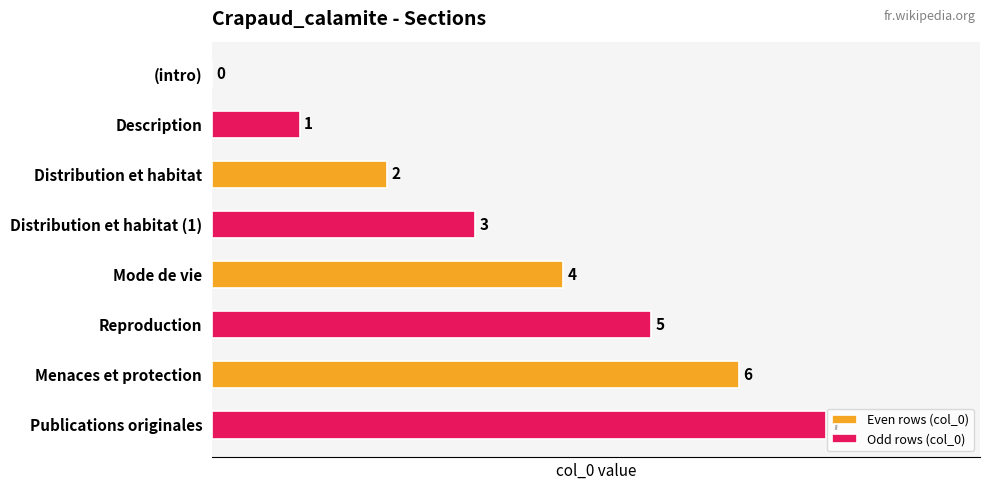

The Even rows (col_0) series shows 1 at Distribution et habitat. True or false?

False